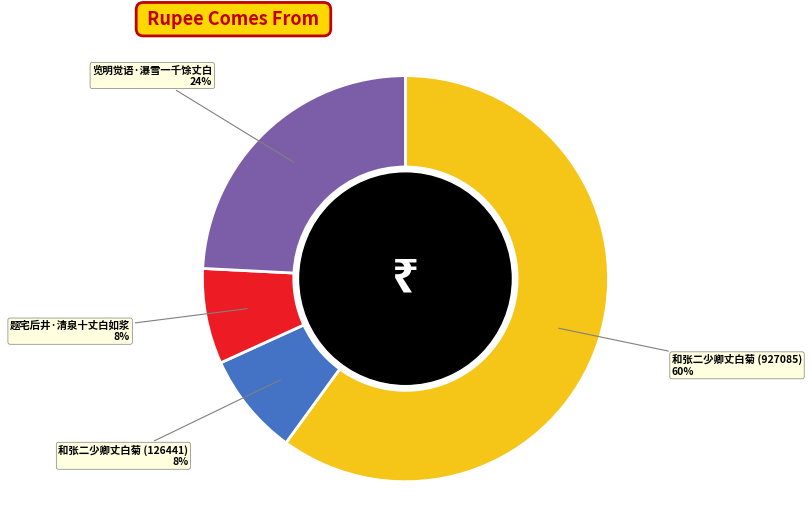

Which has a higher value, 题宅后井·清泉十丈白如浆 or 览明觉语·瀑雪一千馀丈白?

览明觉语·瀑雪一千馀丈白